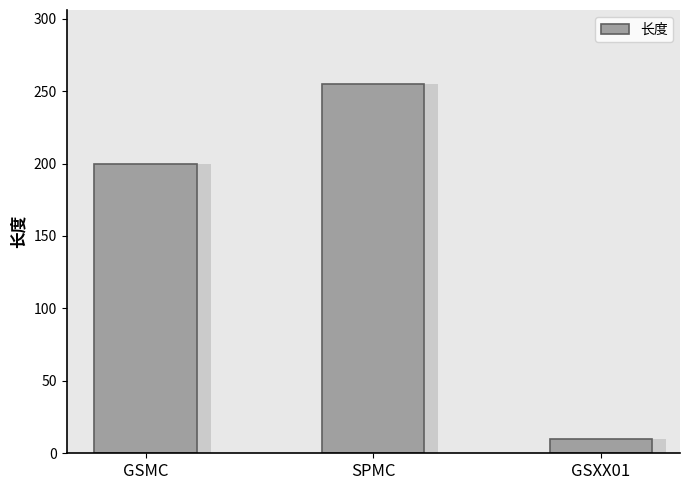

Which label corresponds to the largest value in the chart?

SPMC